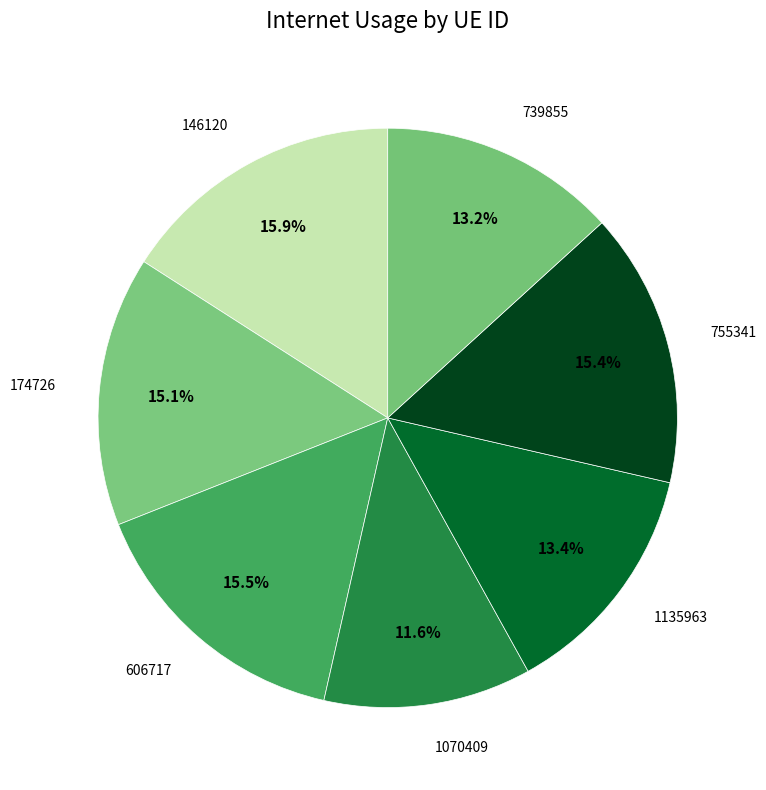

To the nearest percent, what is the average slice percentage?

14%